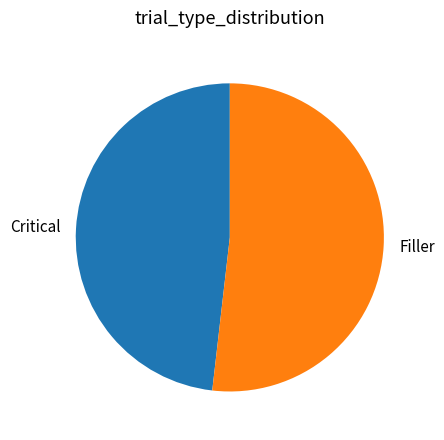

Is there any slice that represents more than half of the pie?

Yes